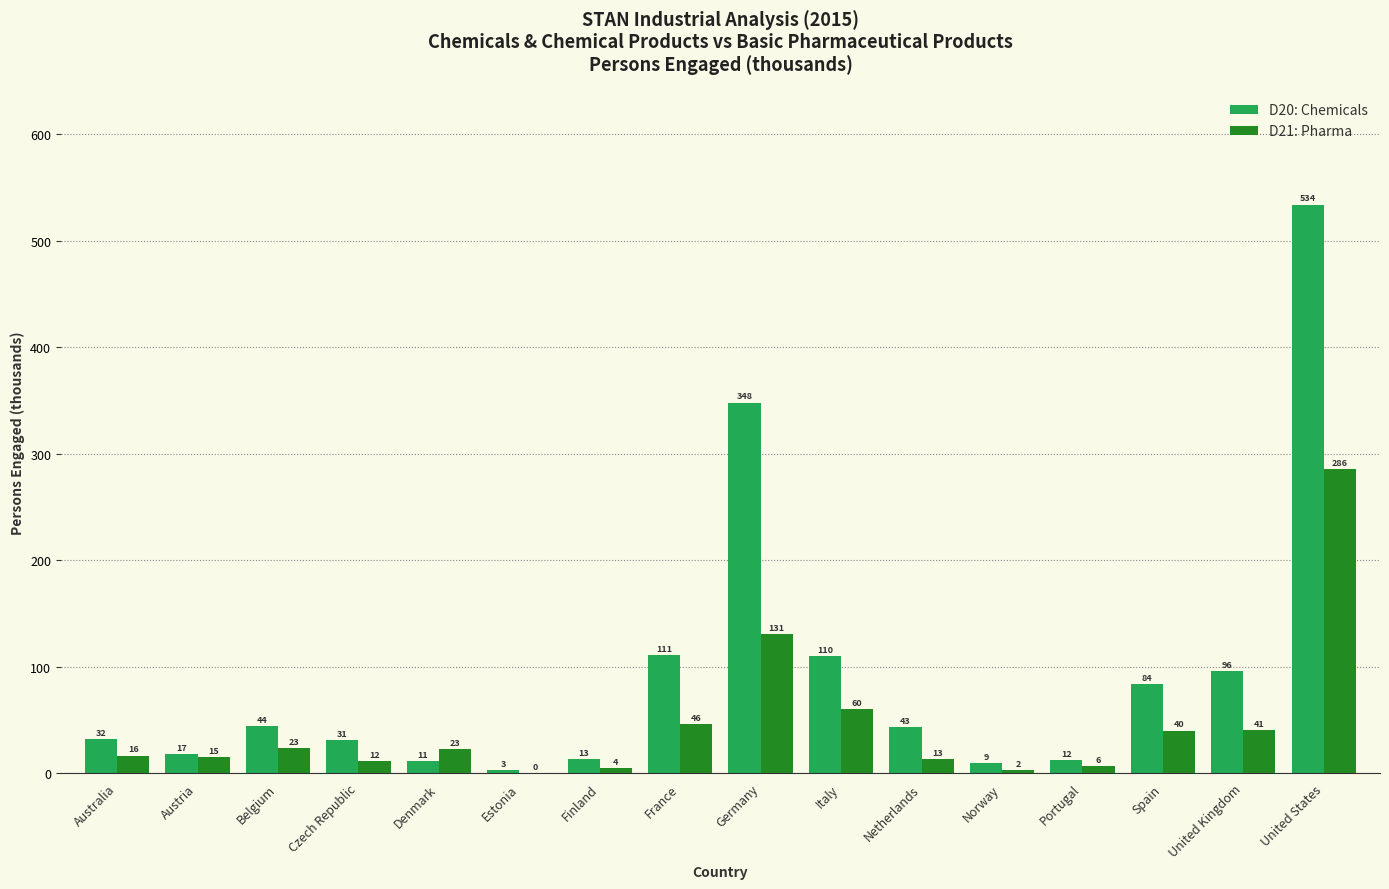

What is the sum of the D21: Pharma values at Netherlands and Germany?

144.0